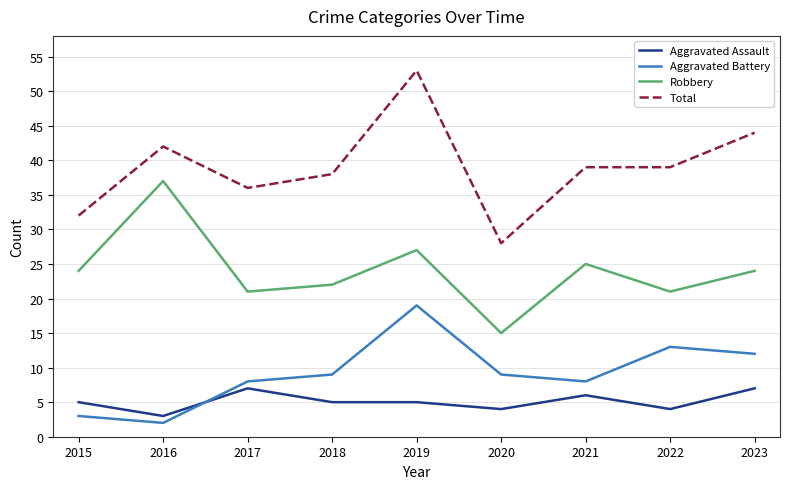

Is this an area chart (filled region under the line)?

No